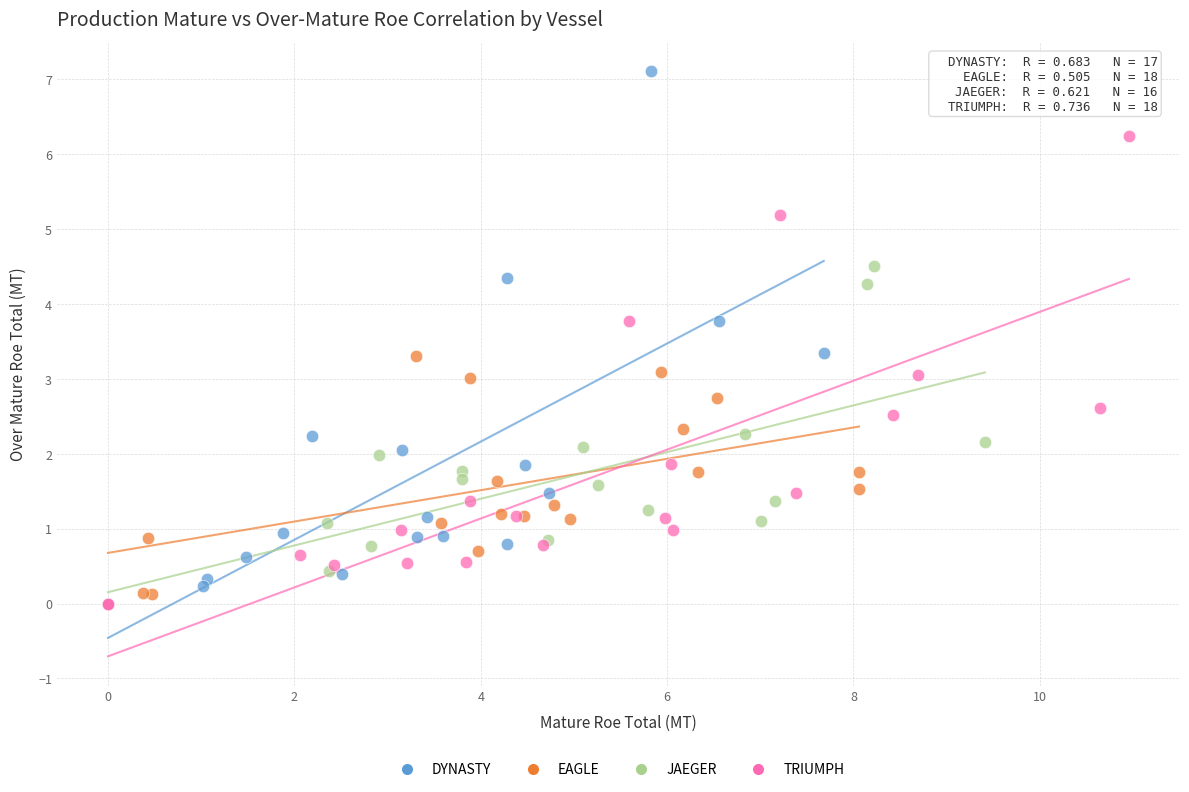

Which series has the widest spread of Y values?

DYNASTY